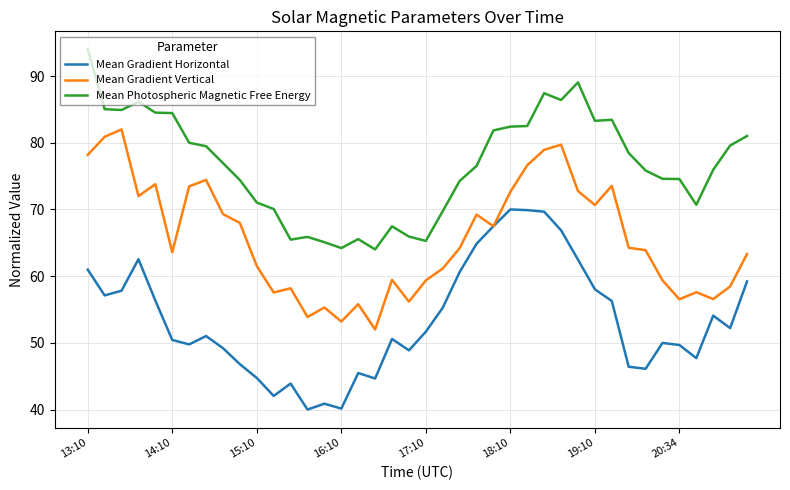

True or false: Mean Photospheric Magnetic Free Energy and Mean Gradient Horizontal intersect in this chart.

False